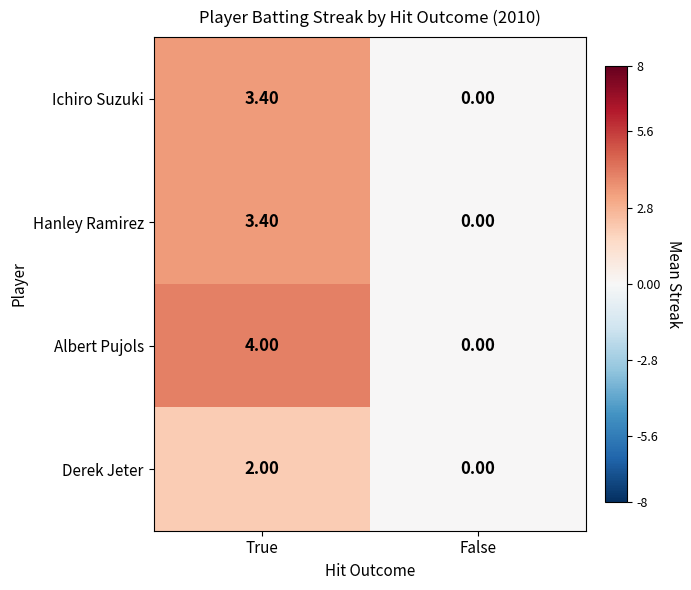

How many categories are shown in the chart?

2